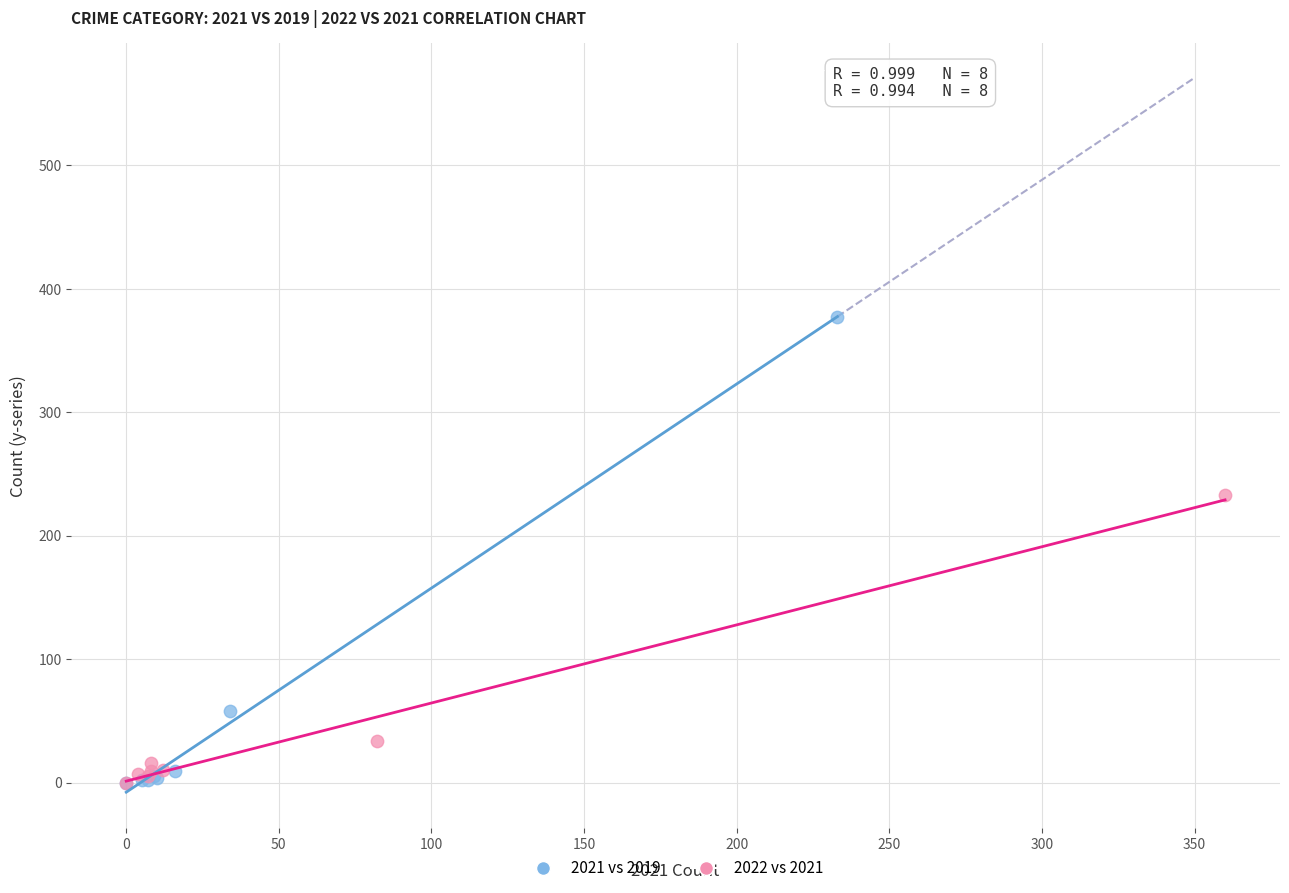

Which series contains the highest Y value?

2021 vs 2019